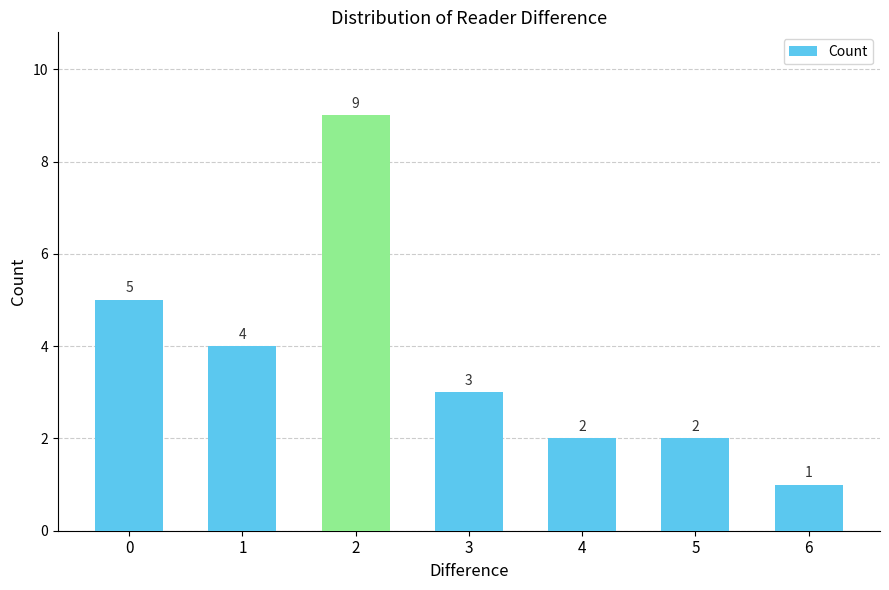

How many series are shown in this chart?

1